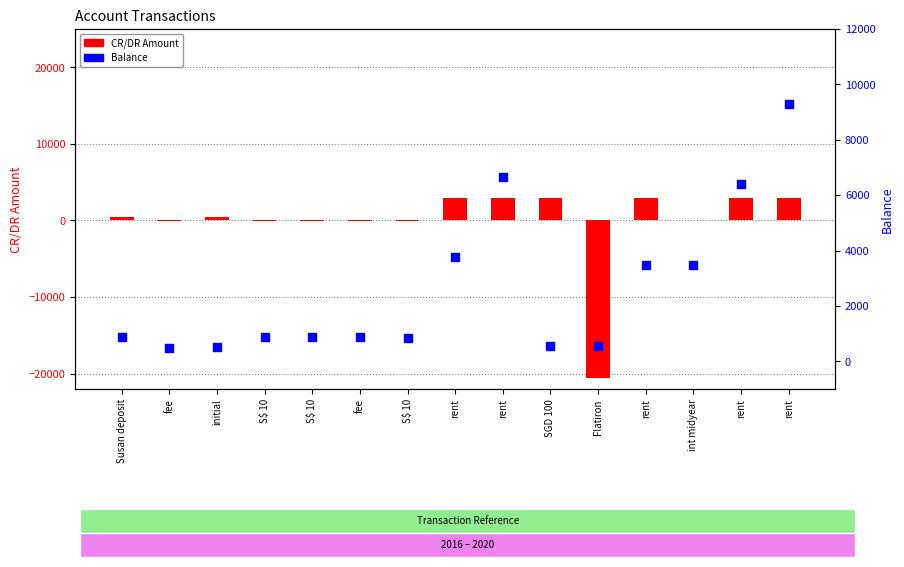

Which series has the largest total across all categories?

Balance